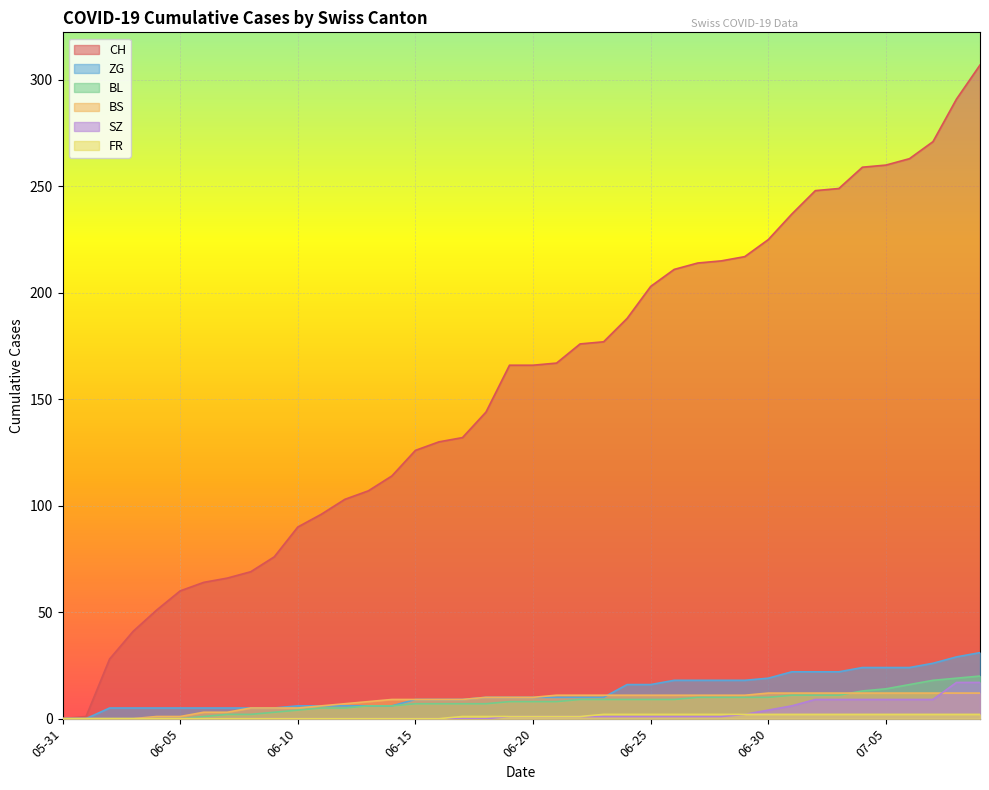

What position from the right is 2020-07-02?

8